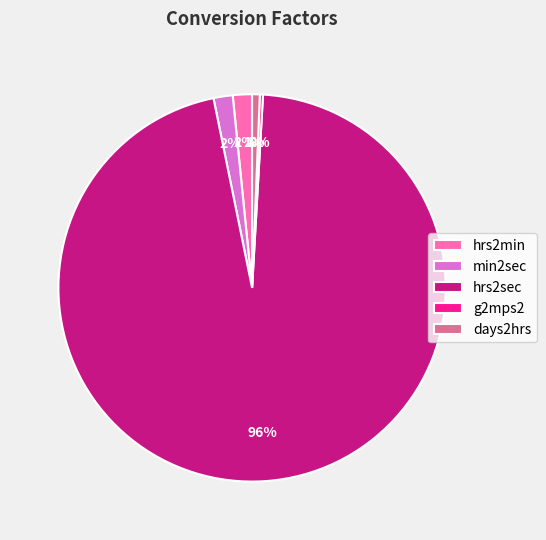

Does any single category account for the majority?

Yes